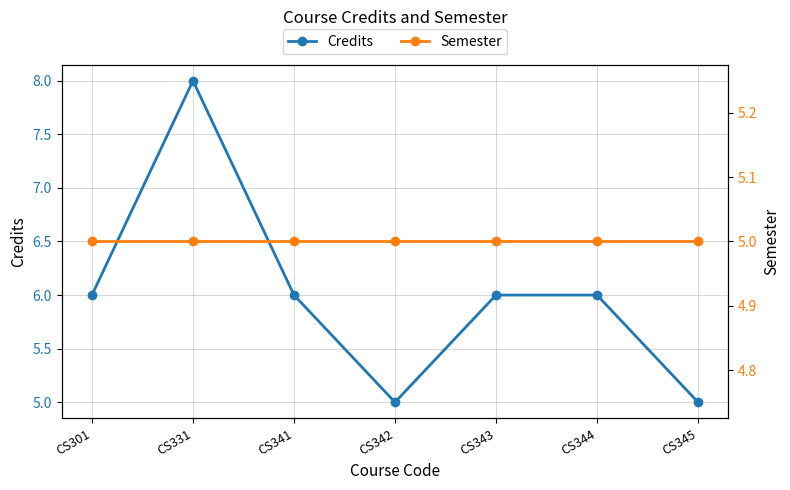

What are all the series names shown in the legend?

Credits, Semester